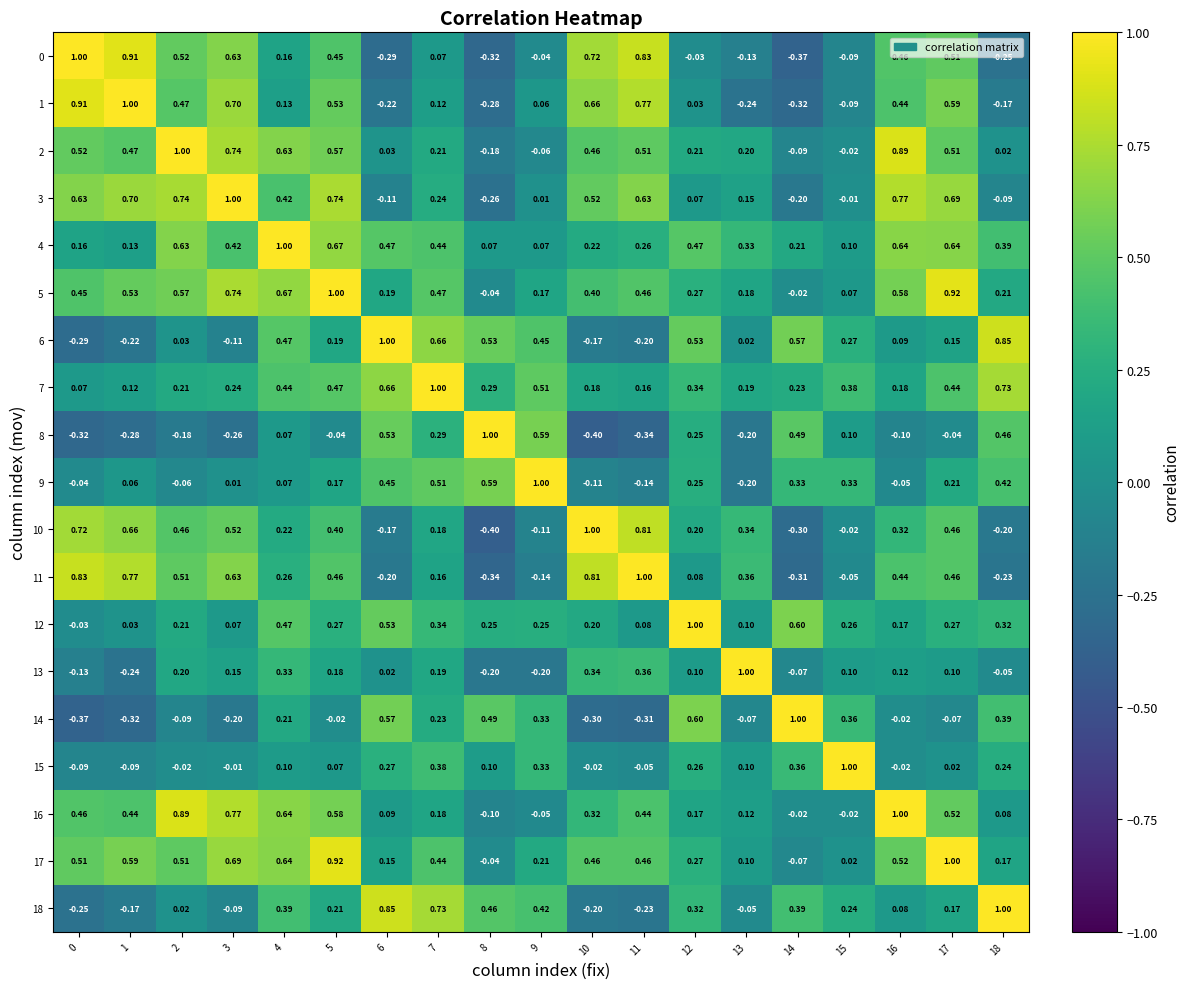

How many values in the 14 series are below 0?

10